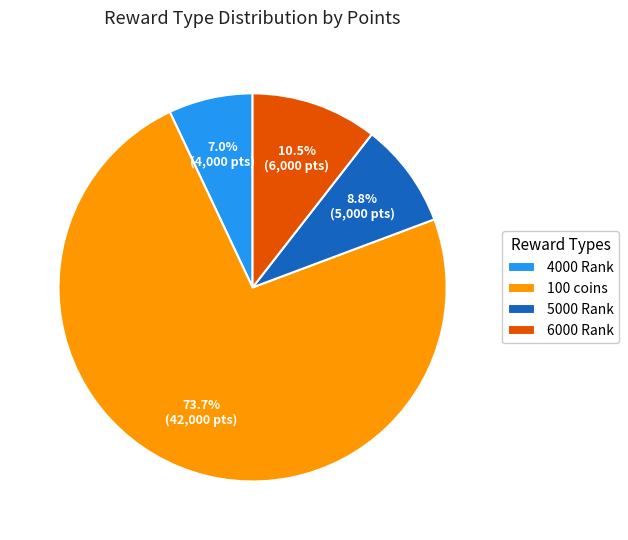

What is the largest slice in the pie chart?

100 coins